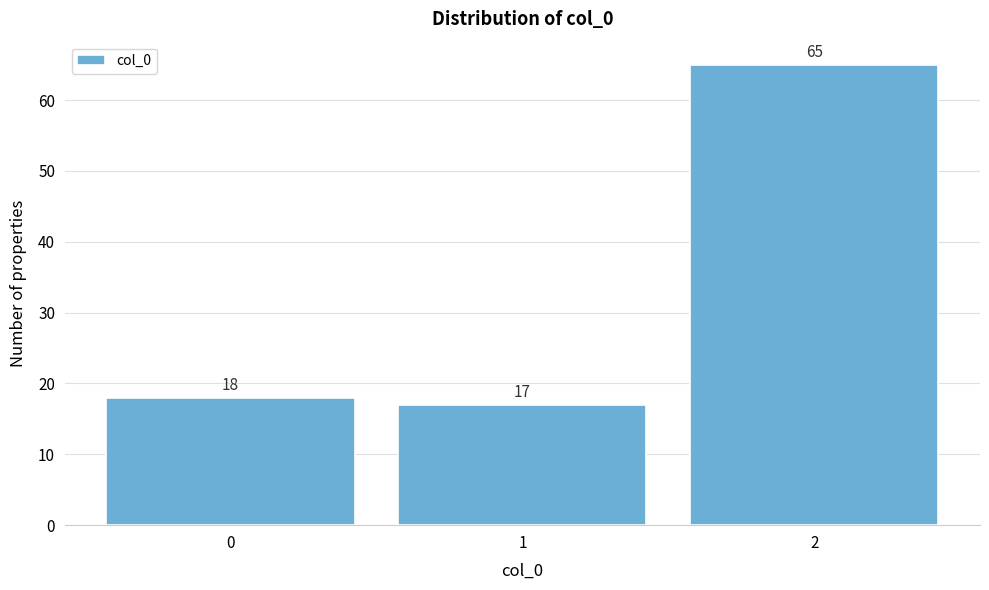

Reading left to right, list every bar in this chart as the range it spans on the x-axis followed by its height.

-0.5 to 0.5: 18
0.5 to 1.5: 17
1.5 to 2.5: 65